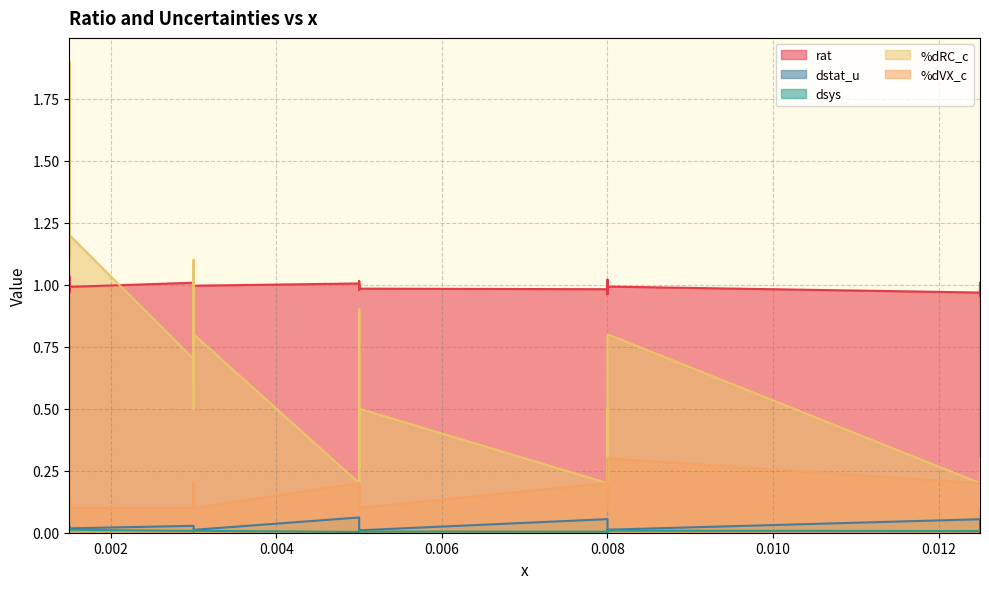

Reading left to right, transcribe all the data shown in this chart.

rat: 1.0	1.0	1.0	1.0	1.0	1.0	1.0	1.0	1.0	1.0	1.0	1.0	1.0	1.0	1.0	1.0	1.0	1.0	1.0	1.0	1.0	1.0	1.0	1.0	1.0	1.0	1.0	1.0	1.0	1.0	1.0	1.0	1.0	1.0	1.0	1.0	1.0	1.0	1.0	1.0
dstat_u: 0.0	0.0	0.0	0.0	0.0	0.0	0.0	0.0	0.0	0.0	0.0	0.0	0.1	0.0	0.0	0.0	0.0	0.0	0.0	0.0	0.0	0.1	0.0	0.0	0.0	0.0	0.0	0.0	0.0	0.0	0.0	0.0	0.0	0.1	0.0	0.0	0.0	0.0	0.0	0.0
dsys: 0.0	0.0	0.0	0.0	0.0	0.0	0.0	0.0	0.0	0.0	0.0	0.0	0.0	0.0	0.0	0.0	0.0	0.0	0.0	0.0	0.0	0.0	0.0	0.0	0.0	0.0	0.0	0.0	0.0	0.0	0.0	0.0	0.0	0.0	0.0	0.0	0.0	0.0	0.0	0.0
%dRC_c: 1.1	1.3	1.1	1.9	1.2	0.7	0.5	1.1	1.0	0.6	0.7	0.8	0.2	0.3	0.4	0.4	0.9	0.2	0.3	0.3	0.5	0.2	0.2	0.2	0.3	0.3	0.5	0.5	0.4	0.2	0.2	0.4	0.8	0.2	0.2	0.2	0.2	0.1	0.1	0.3
%dVX_c: 0.1	0.1	0.2	0.1	0.1	0.1	0.1	0.2	0.2	0.2	0.1	0.1	0.2	0.1	0.2	0.2	0.2	0.2	0.2	0.1	0.1	0.2	0.1	0.2	0.2	0.2	0.2	0.2	0.2	0.1	0.1	0.2	0.3	0.2	0.2	0.2	0.2	0.2	0.2	0.2